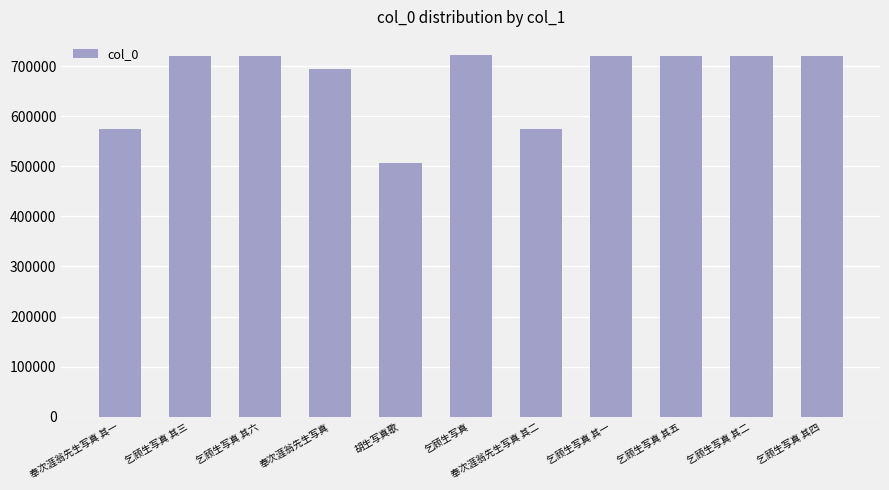

What is the label of the 7th bar from the left?

奉次涯翁先生写真 其二